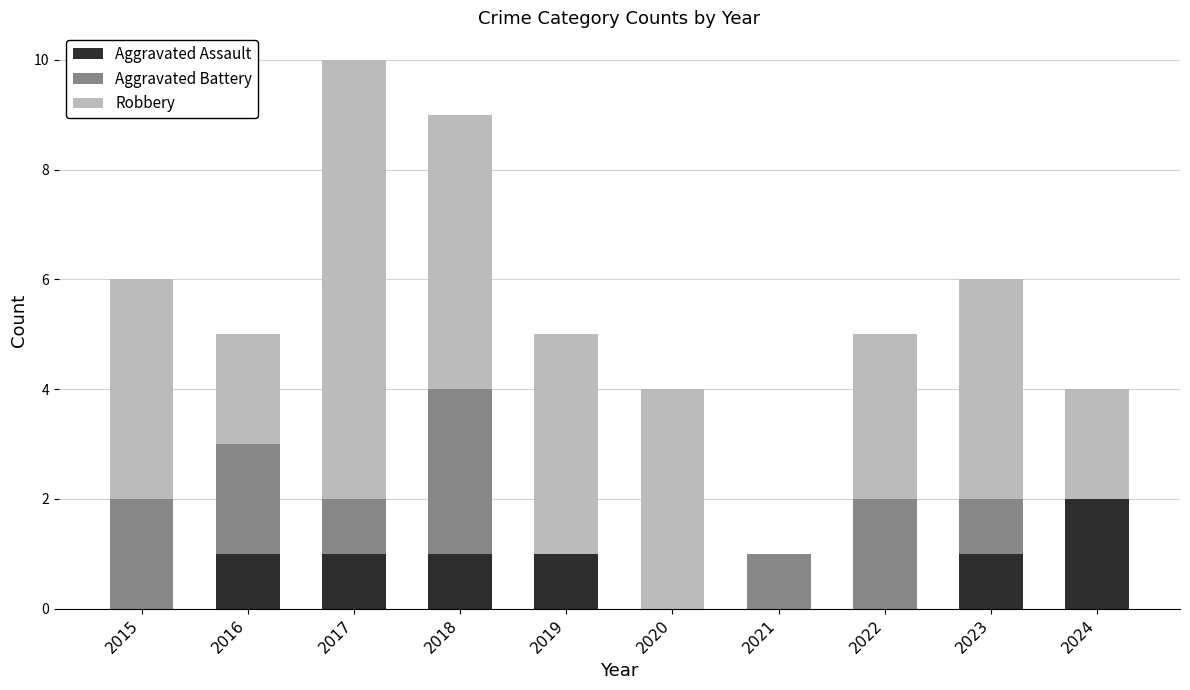

Reading left to right, list the values for the Aggravated Assault series.

2015=0	2016=1	2017=1	2018=1	2019=1	2020=0	2021=0	2022=0	2023=1	2024=2